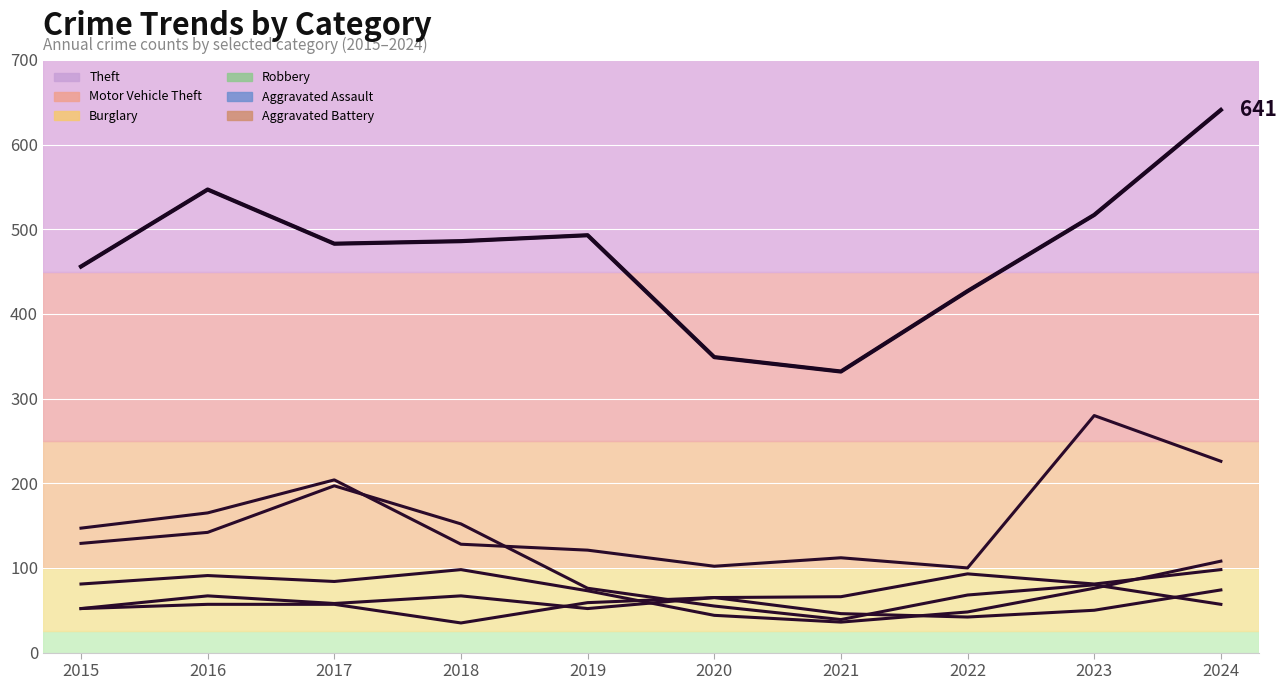

Between 2024 and 2018, which is larger?

2024